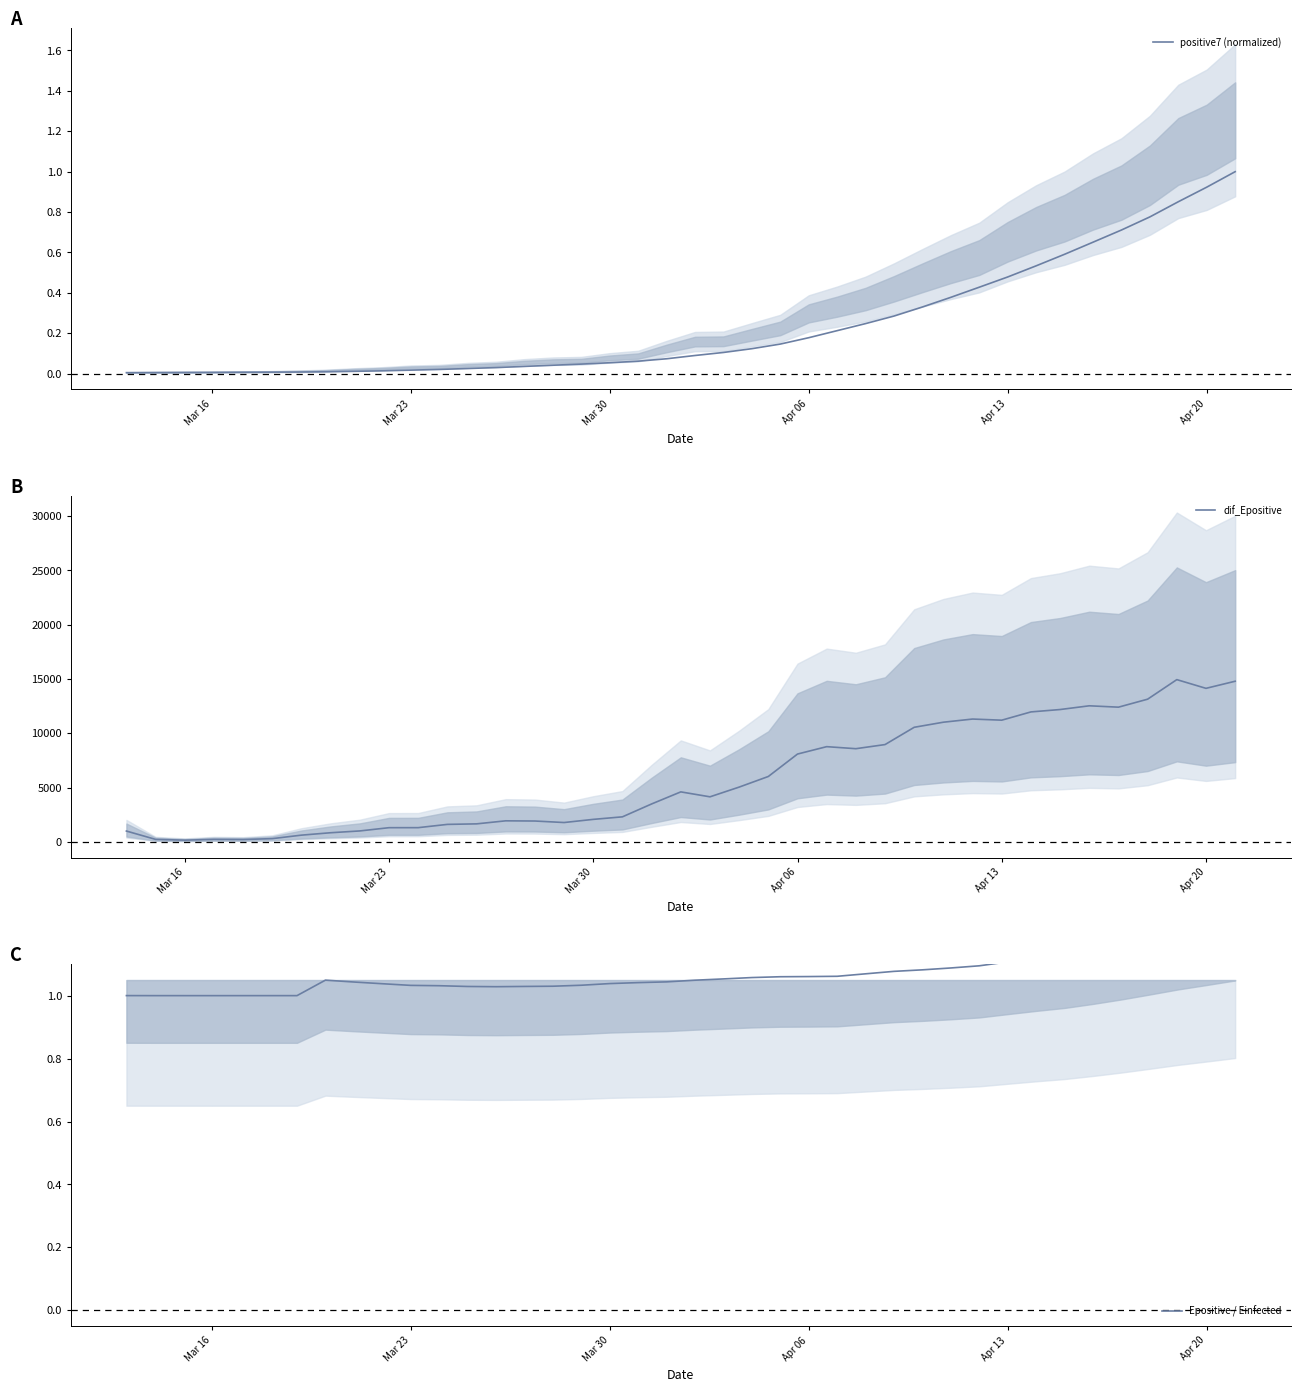

True or false: positive7 (normalized) has a value of 0.0 at Mar 23.

True